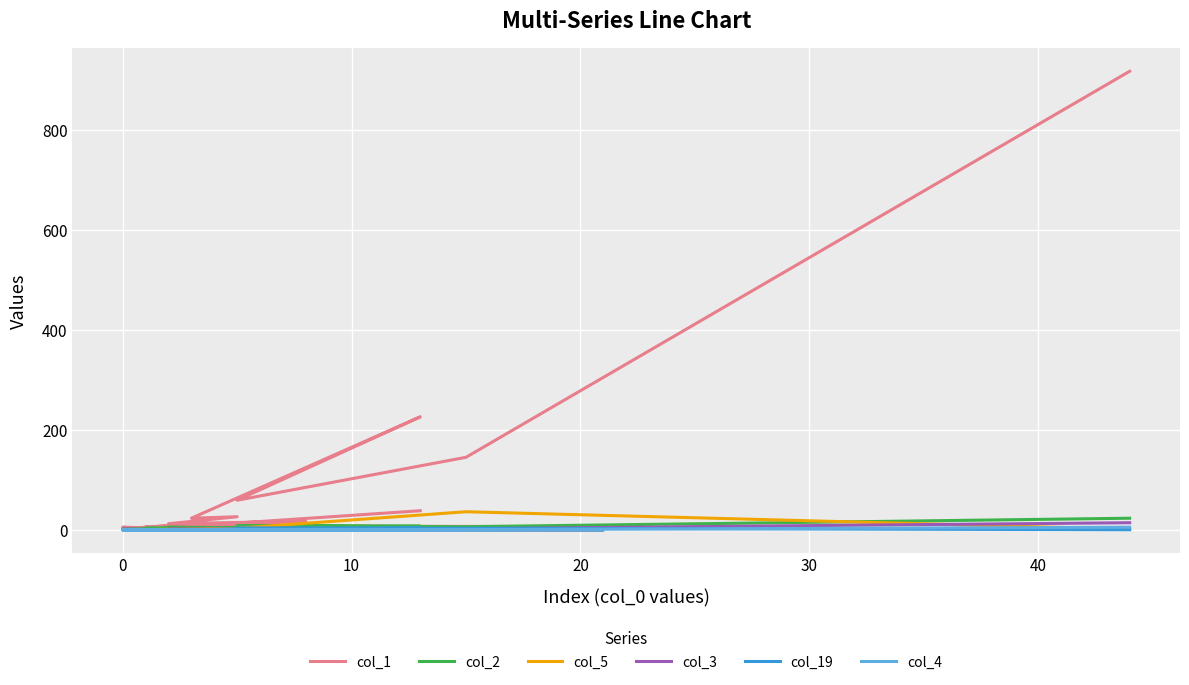

Which series has the largest range (max minus min)?

col_1